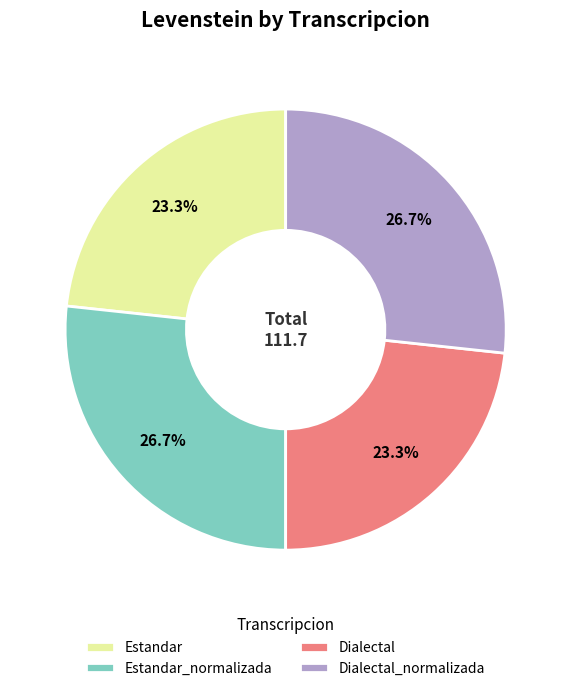

What percentage is NOT represented by Dialectal?

76.7%